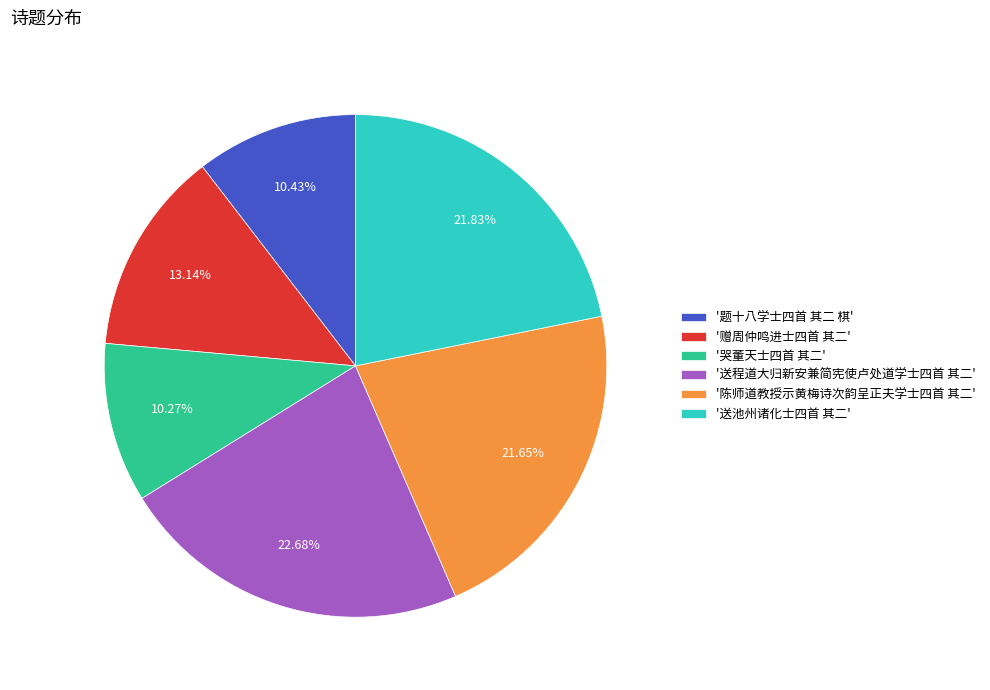

Which slice is the largest?

'送程道大归新安兼简宪使卢处道学士四首 其二'